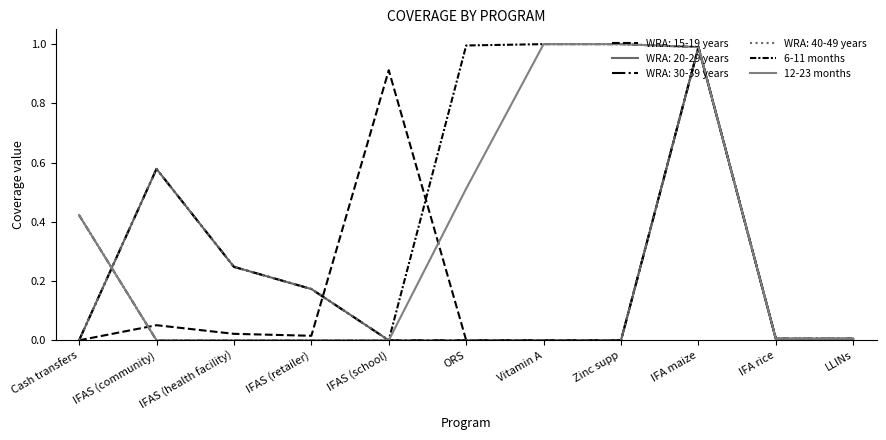

Is this an area chart (filled region under the line)?

No